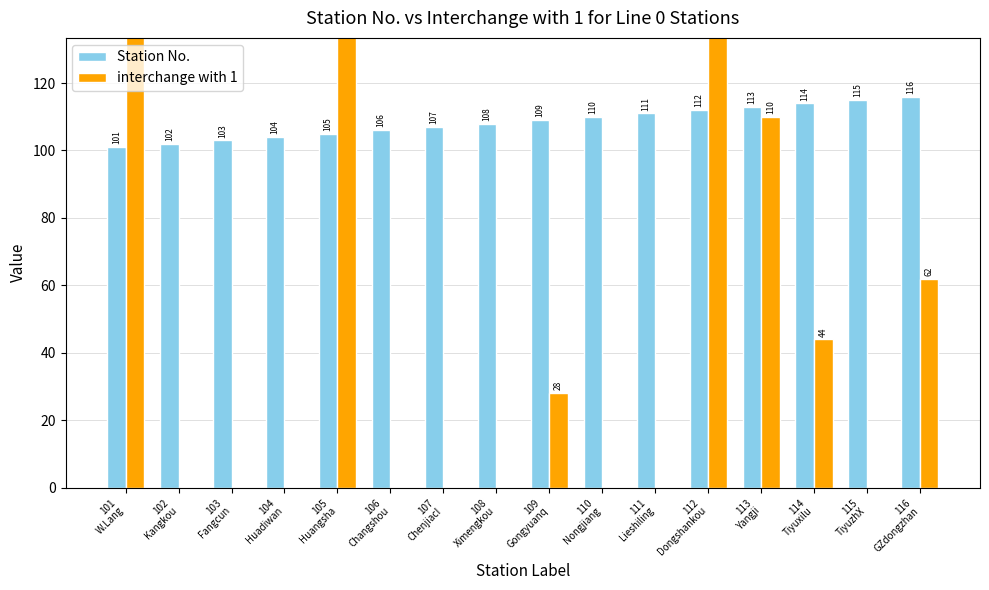

Which category has the lowest value in the interchange with 1 series?

102
Kangkou